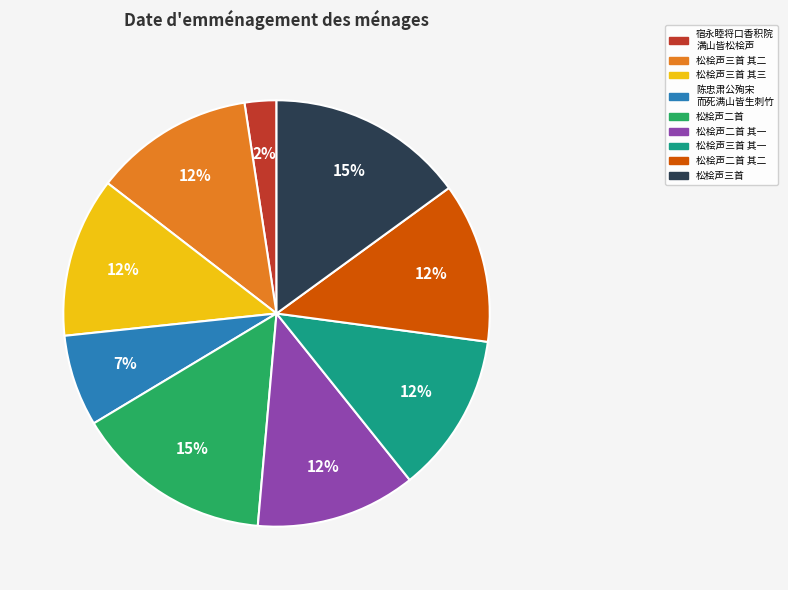

Is there a majority slice in this chart?

No